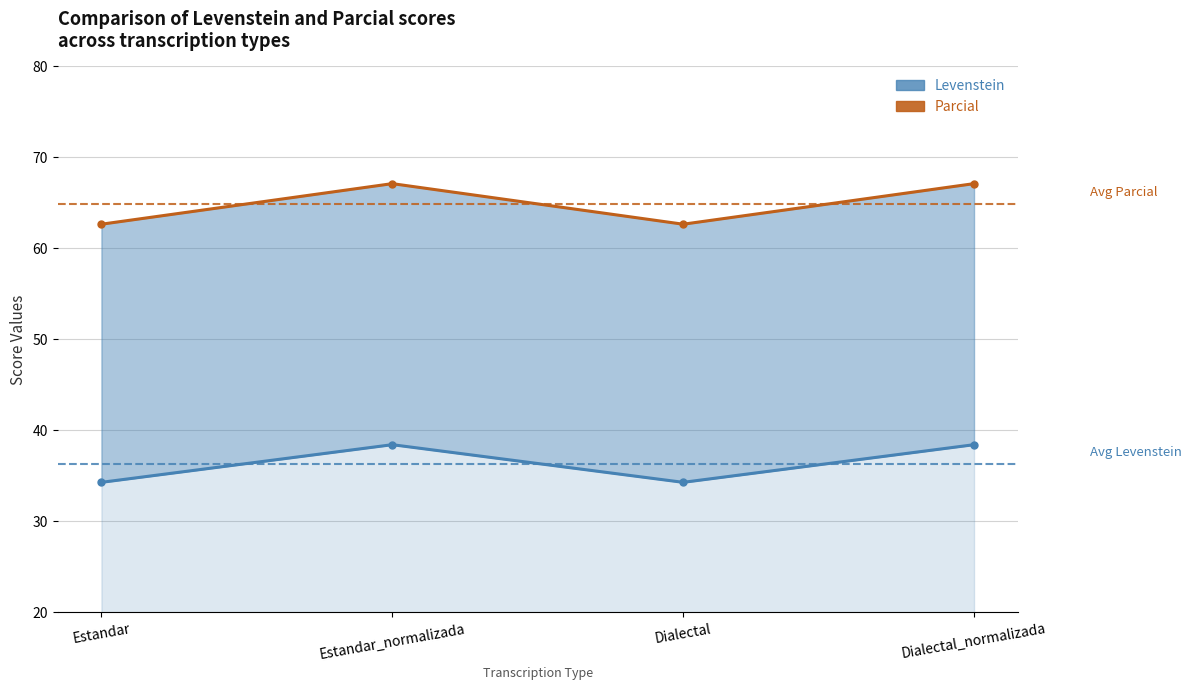

Reading right to left, extract all data points from this chart.

Parcial: Dialectal_normalizada=67.1	Dialectal=62.7	Estandar_normalizada=67.1	Estandar=62.7
Levenstein: Dialectal_normalizada=38.4	Dialectal=34.3	Estandar_normalizada=38.4	Estandar=34.3